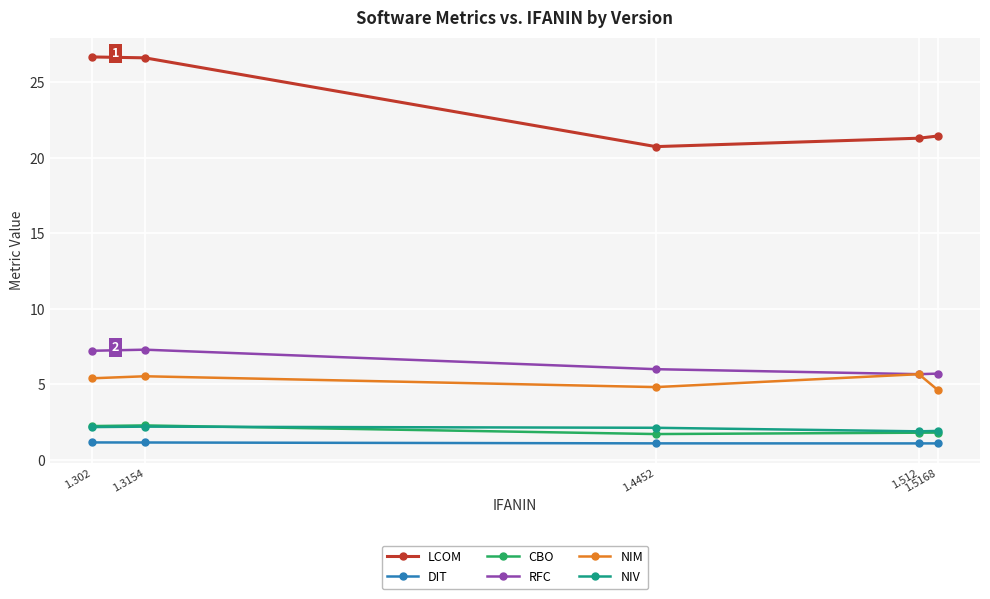

What are all the series names shown in the legend?

LCOM, DIT, CBO, RFC, NIM, NIV